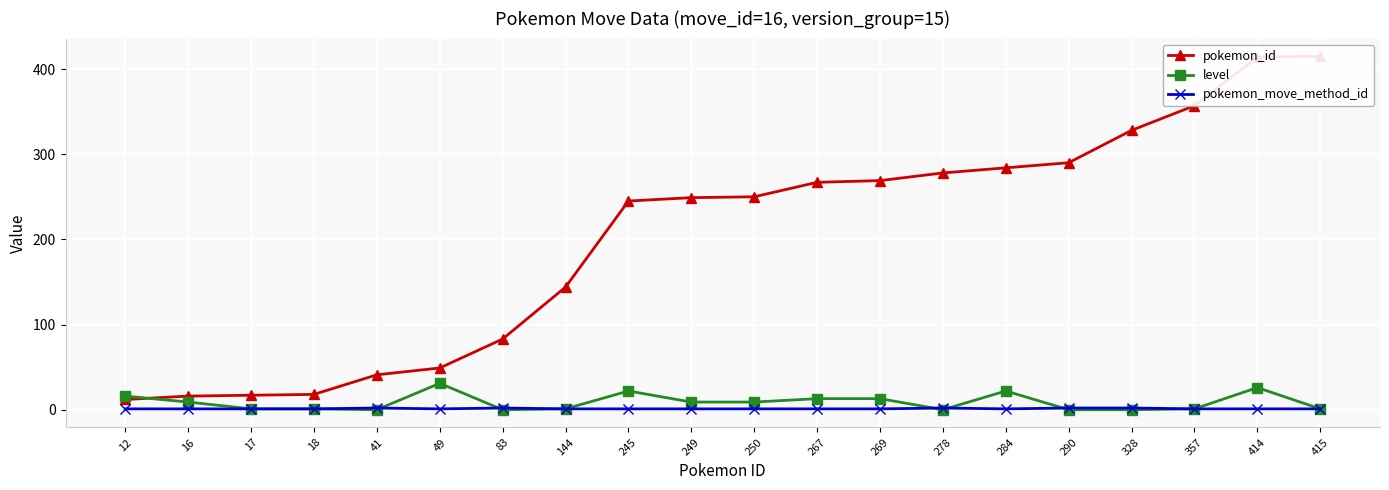

Is the value of level at 290 greater than the value of pokemon_move_method_id at 18?

No